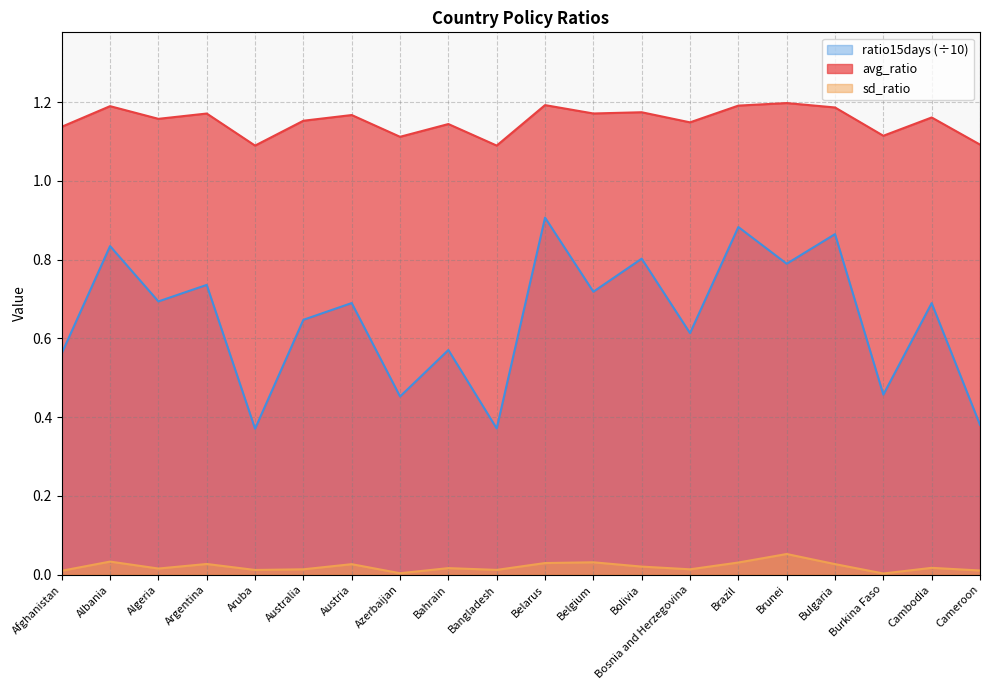

In sd_ratio, how many points are lower than both neighbors (excluding endpoints)?

6